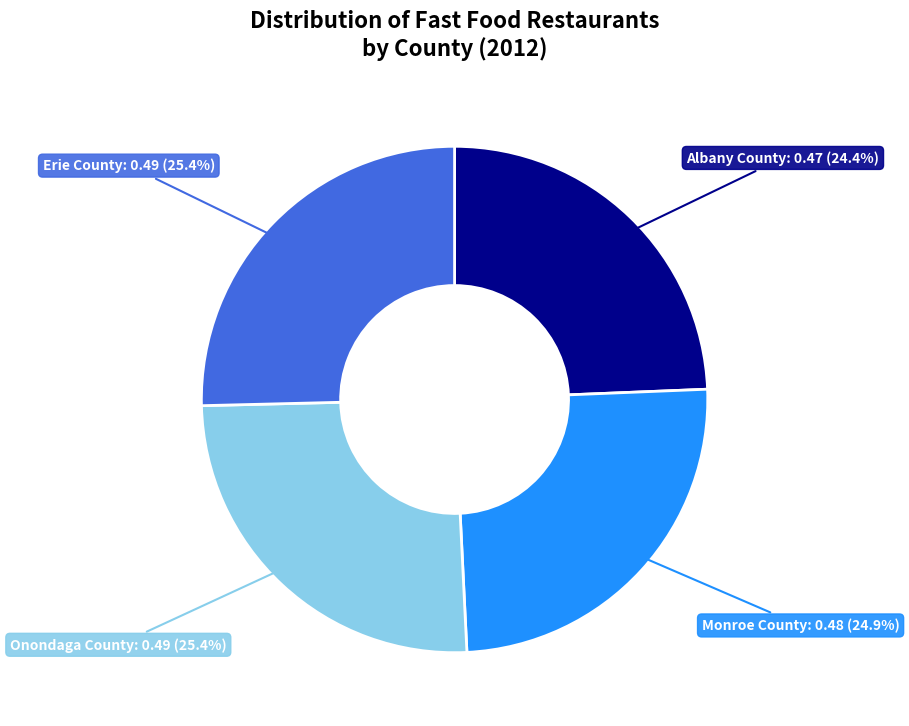

Is there any slice that represents more than half of the pie?

No